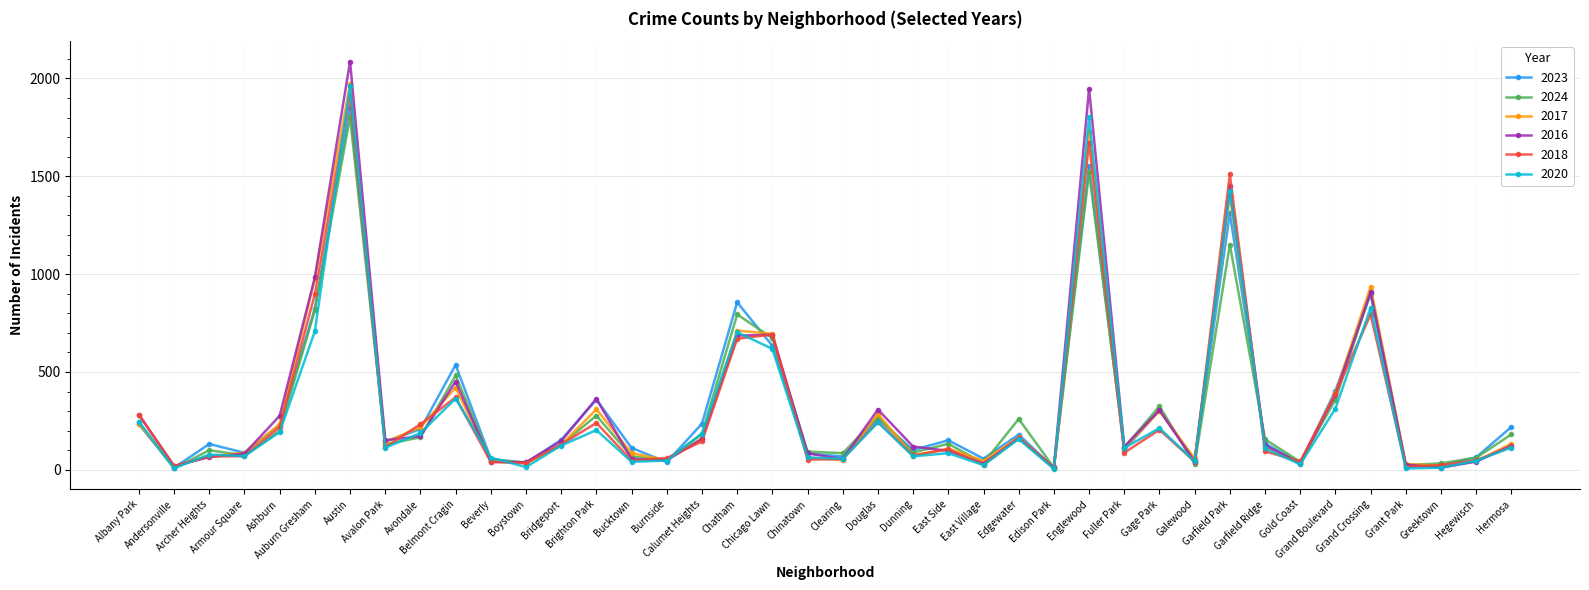

The 2018 series shows 87 at Fuller Park. True or false?

True